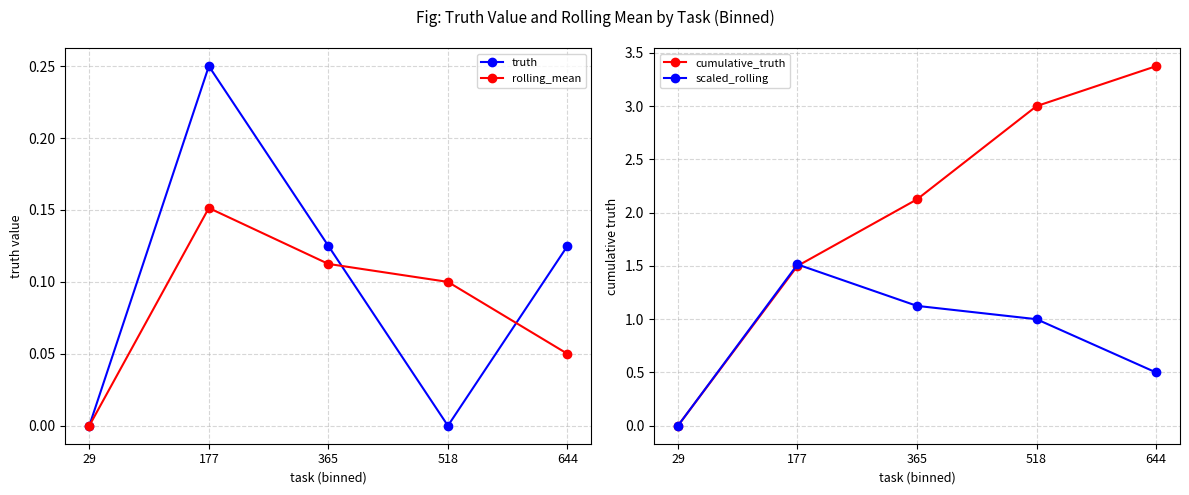

At 518, list the series in order from smallest to largest.

truth, rolling_mean, scaled_rolling, cumulative_truth